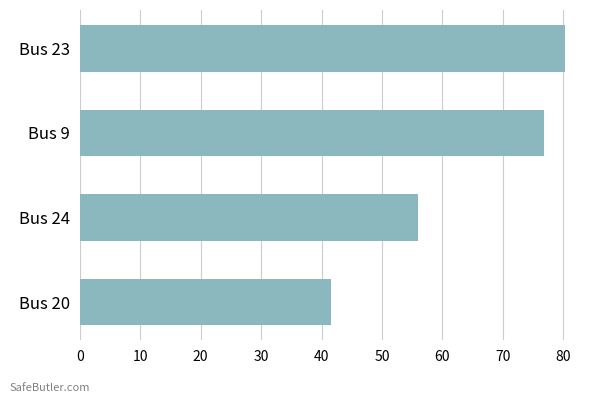

The value at Bus 23 is 31.0. True or false?

False